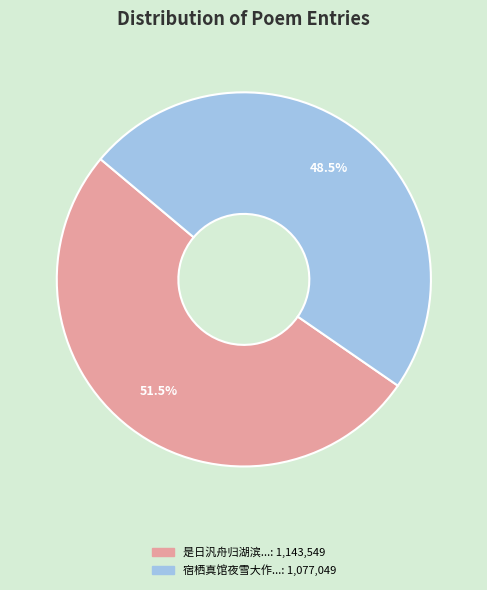

Is there a majority slice in this chart?

Yes